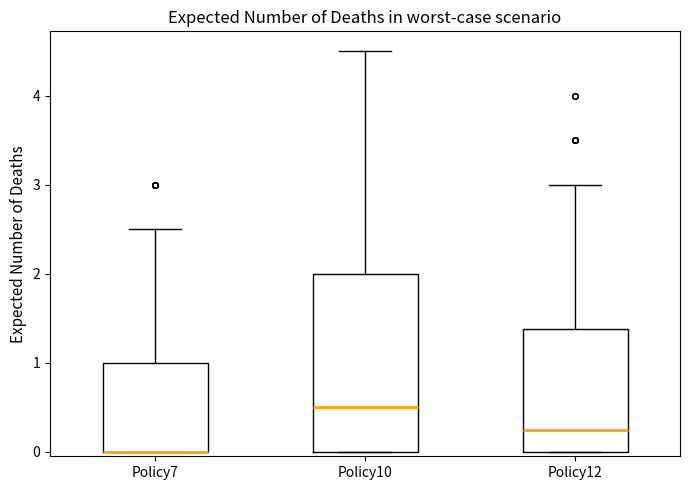

Where does the median line of the box for Policy10 sit on the y-axis? The values are not printed on the chart, so give them approximately, as read against the axis.

0.5